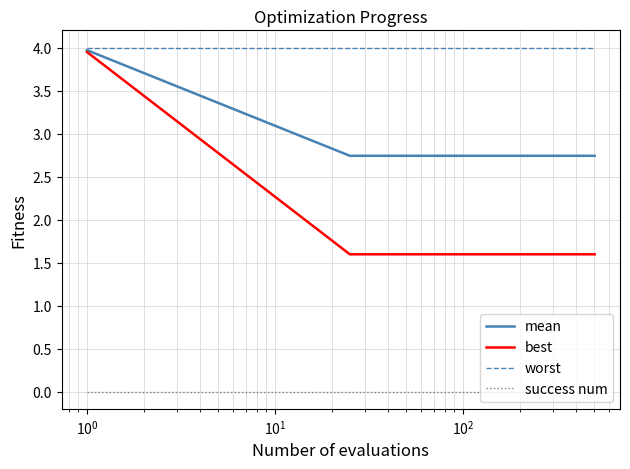

True or false: best and success num cross at least once.

False